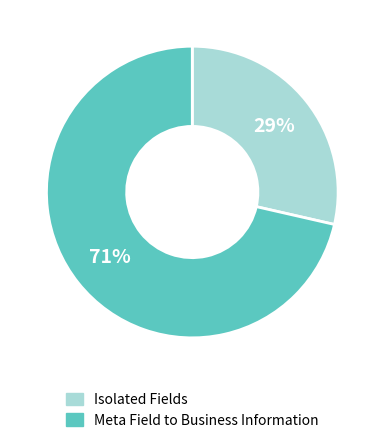

To the nearest percent, what is the average slice percentage?

50%